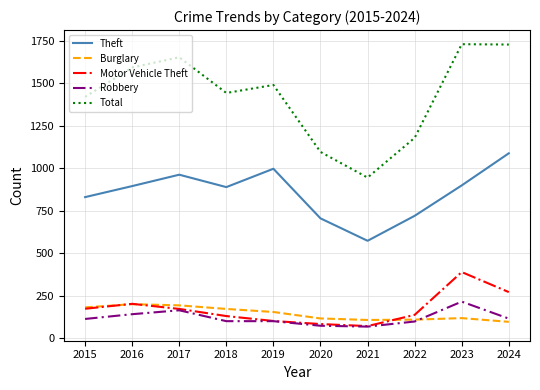

True or false: Motor Vehicle Theft and Total cross at least once.

False